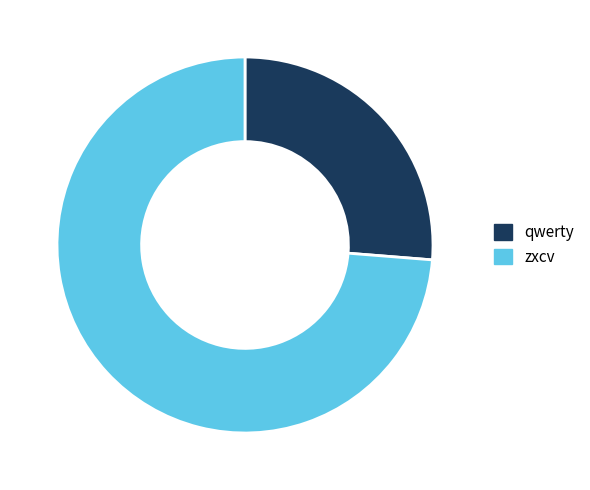

Which category has the biggest portion of the pie?

zxcv